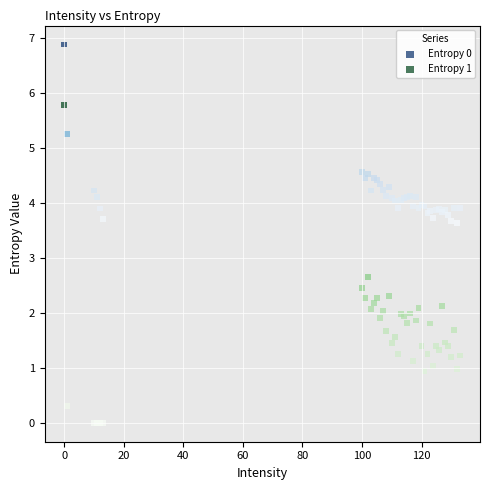

Which series has the widest spread of Y values?

Entropy 1